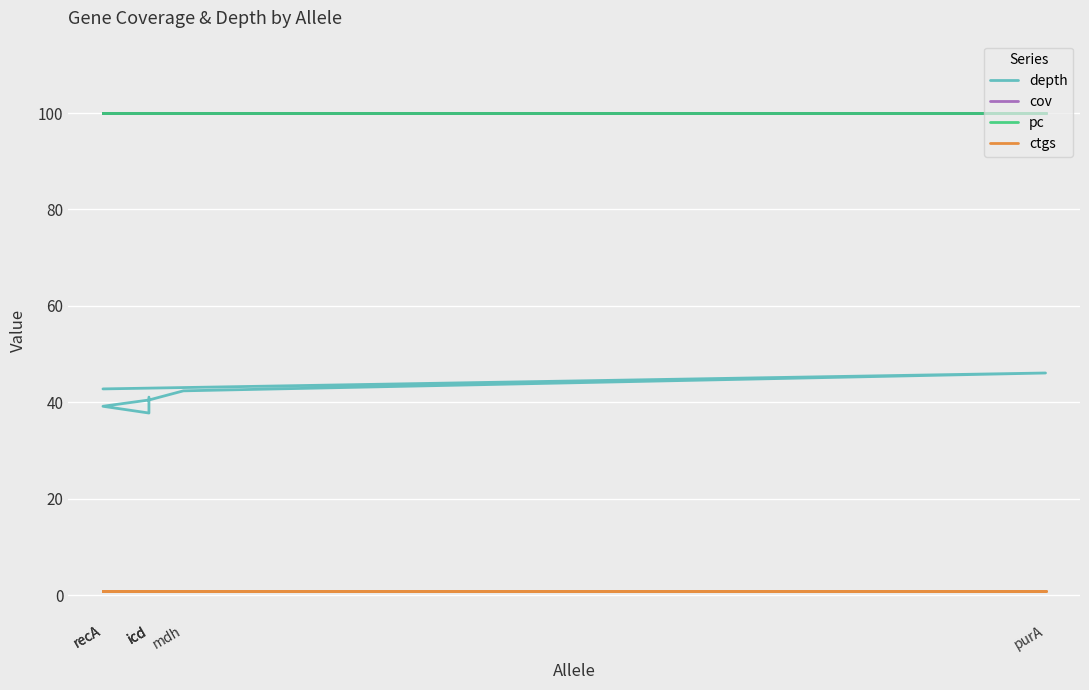

The value of depth at recA is 63.4. True or false?

False